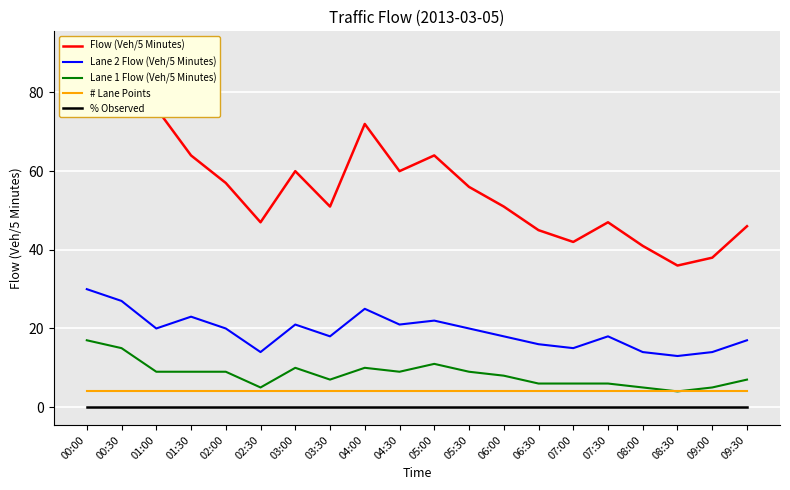

Which has a higher value, 02:30 or 07:30?

02:30